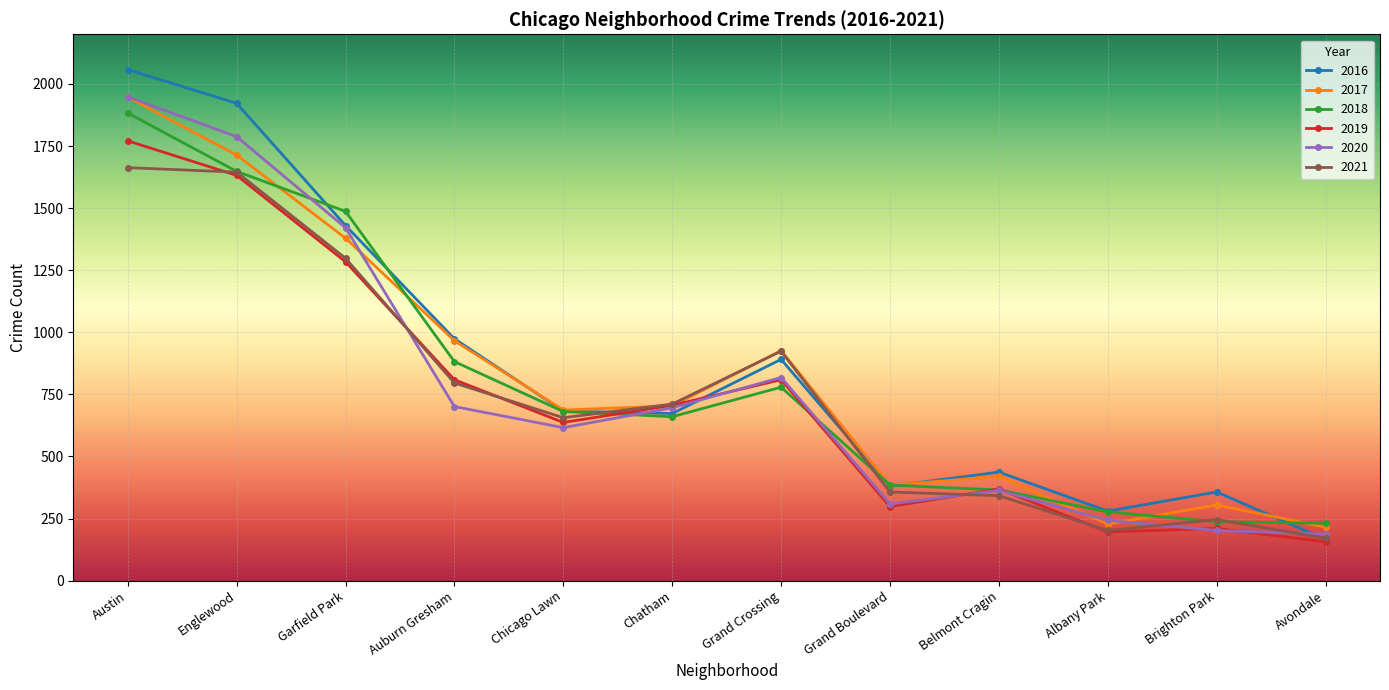

What is the total value across all series at Englewood?

10349